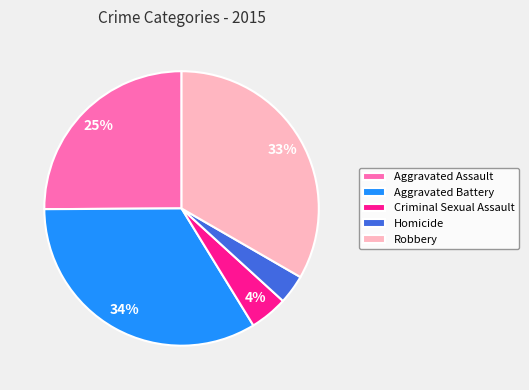

Does Homicide represent more than half of the total?

No